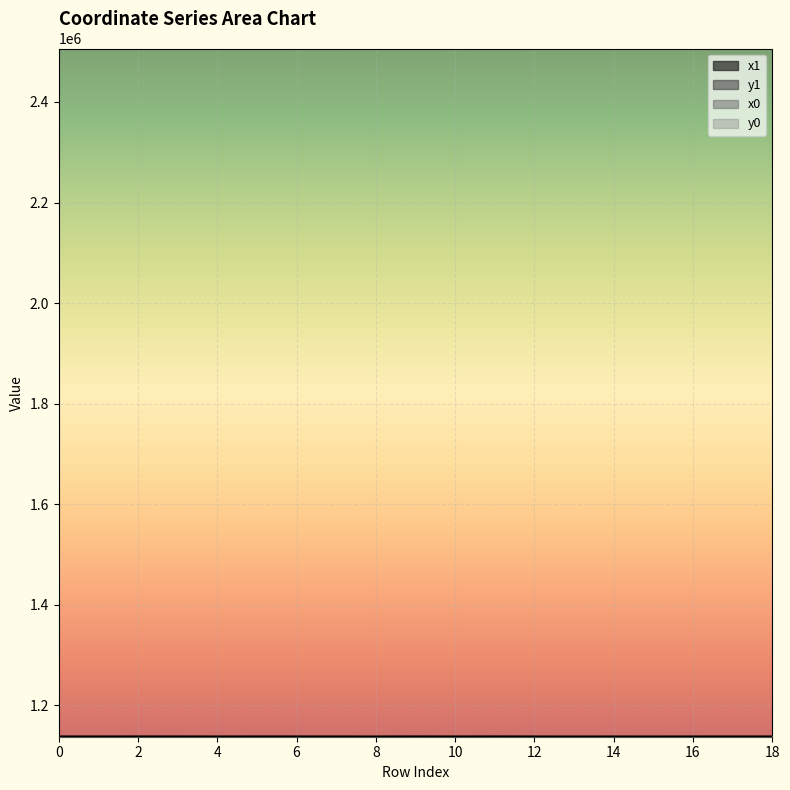

What is the total value across all series at 3?

7288101.8